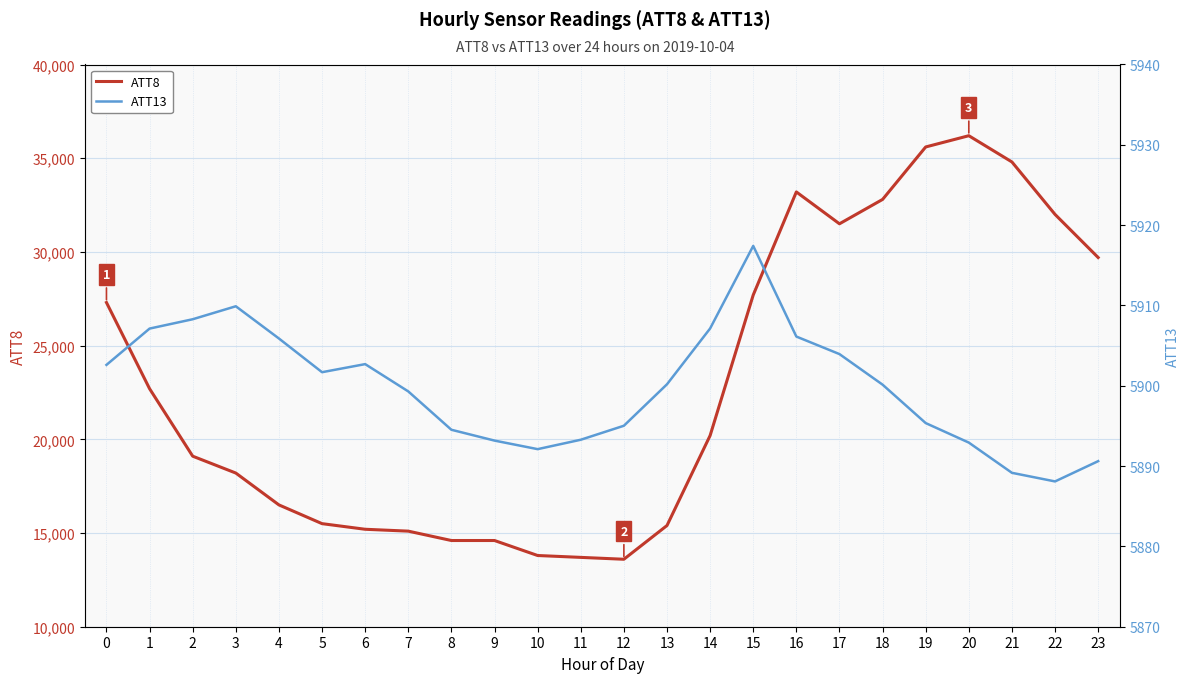

Which series changed the most between 2 and 21?

ATT8